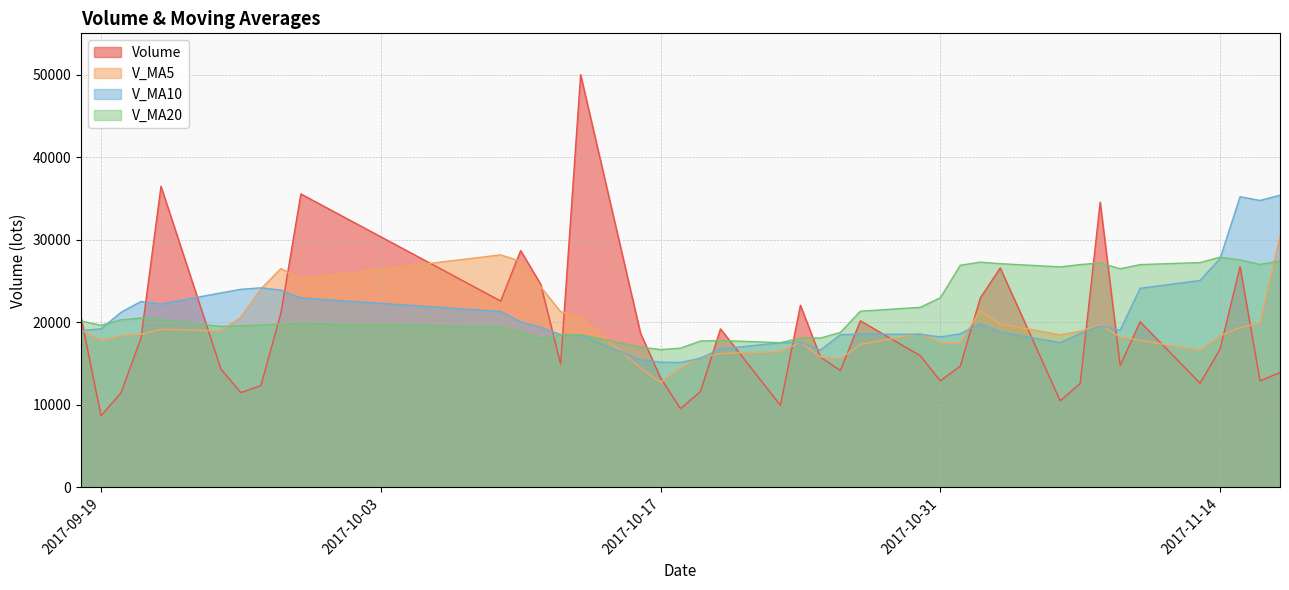

True or false: volume has a value of 14939.0 at 2017-10-12.

True